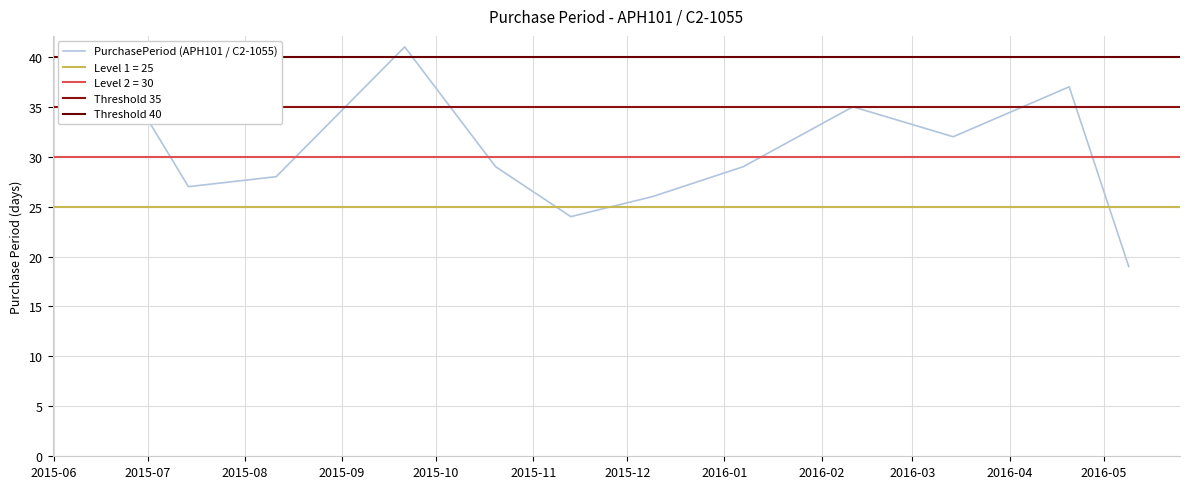

How many values are below 29?

5